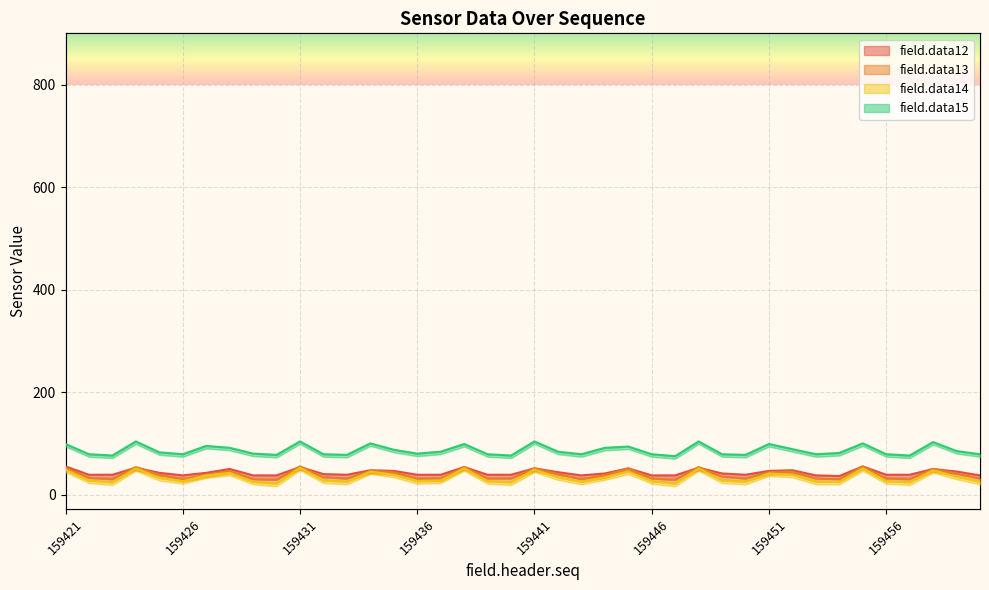

The field.data13 series shows 31.2 at 159440. True or false?

True